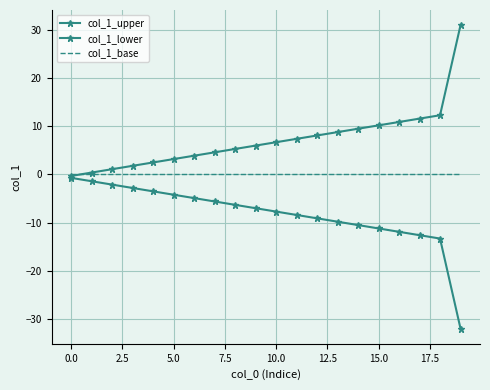

Where is col_1_lower nearest to the value -16?

18